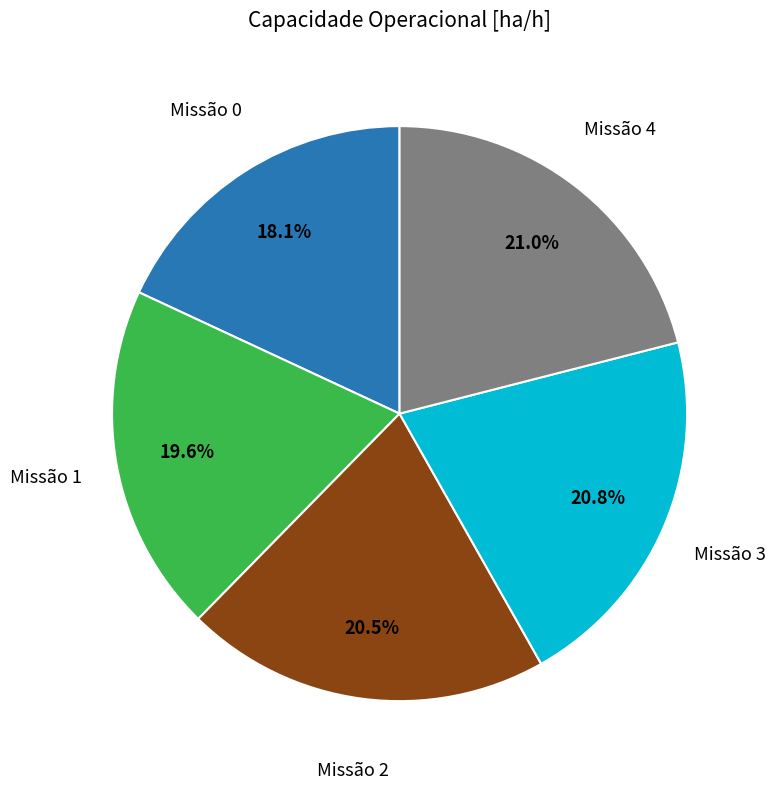

To the nearest percent, what is the difference between the largest and smallest slice percentages?

3%